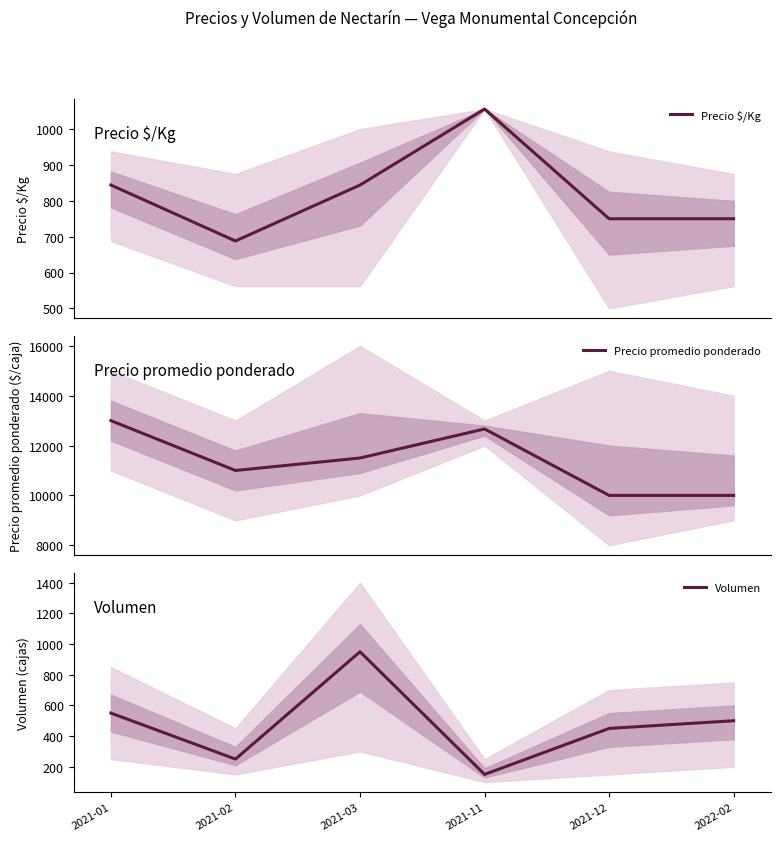

How many data points in Precio promedio ponderado are above 11500?

2